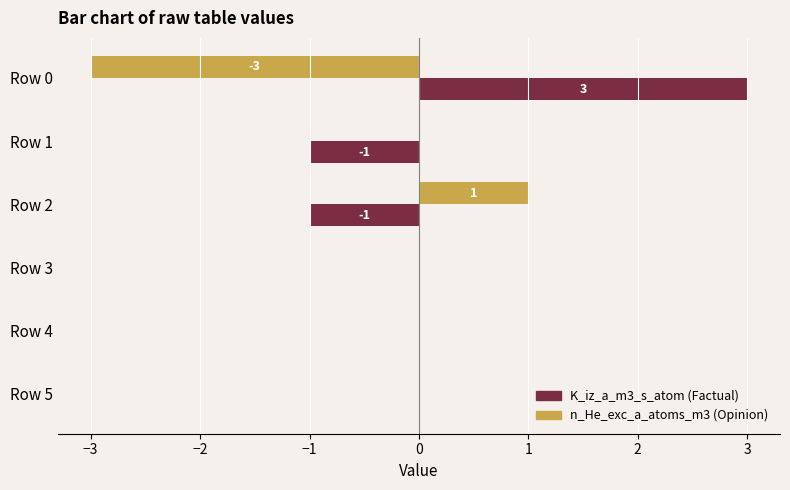

What is the greatest value displayed?

3